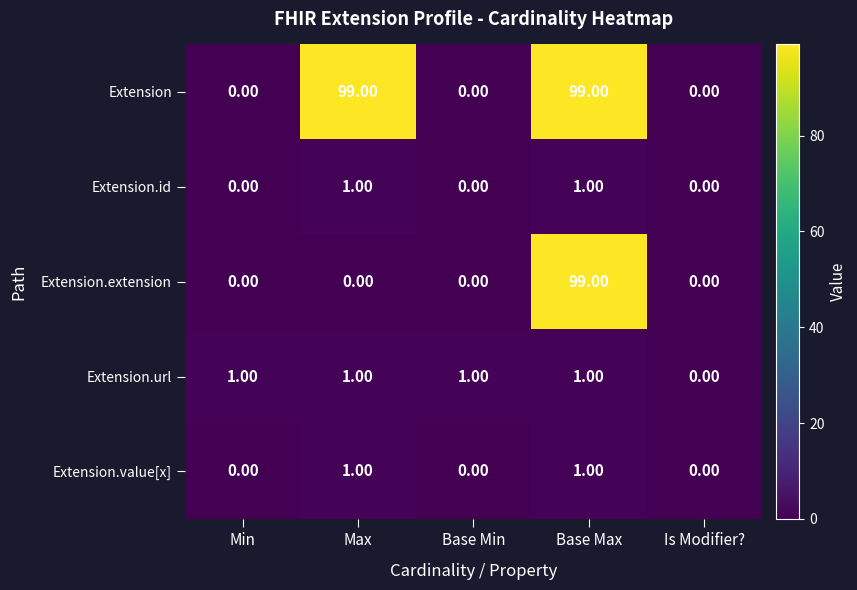

What is the spread (max minus min) of values at Base Max?

98